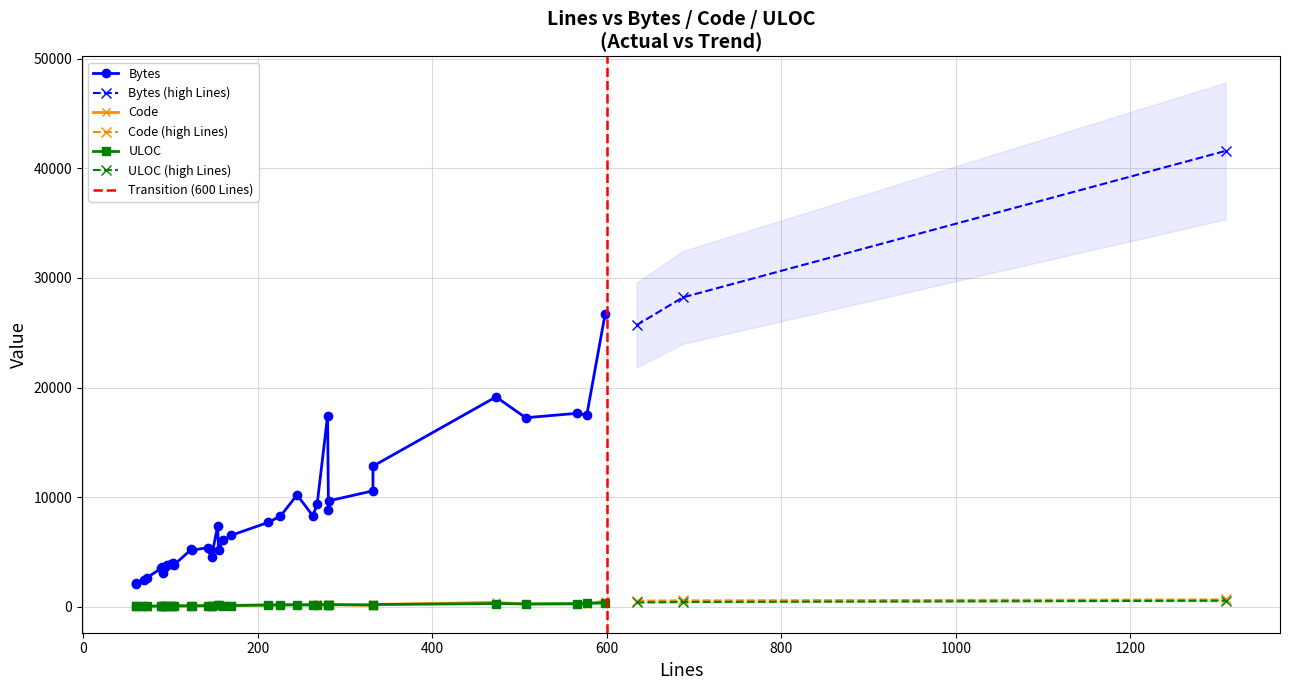

Which series has the largest total across all categories?

Bytes